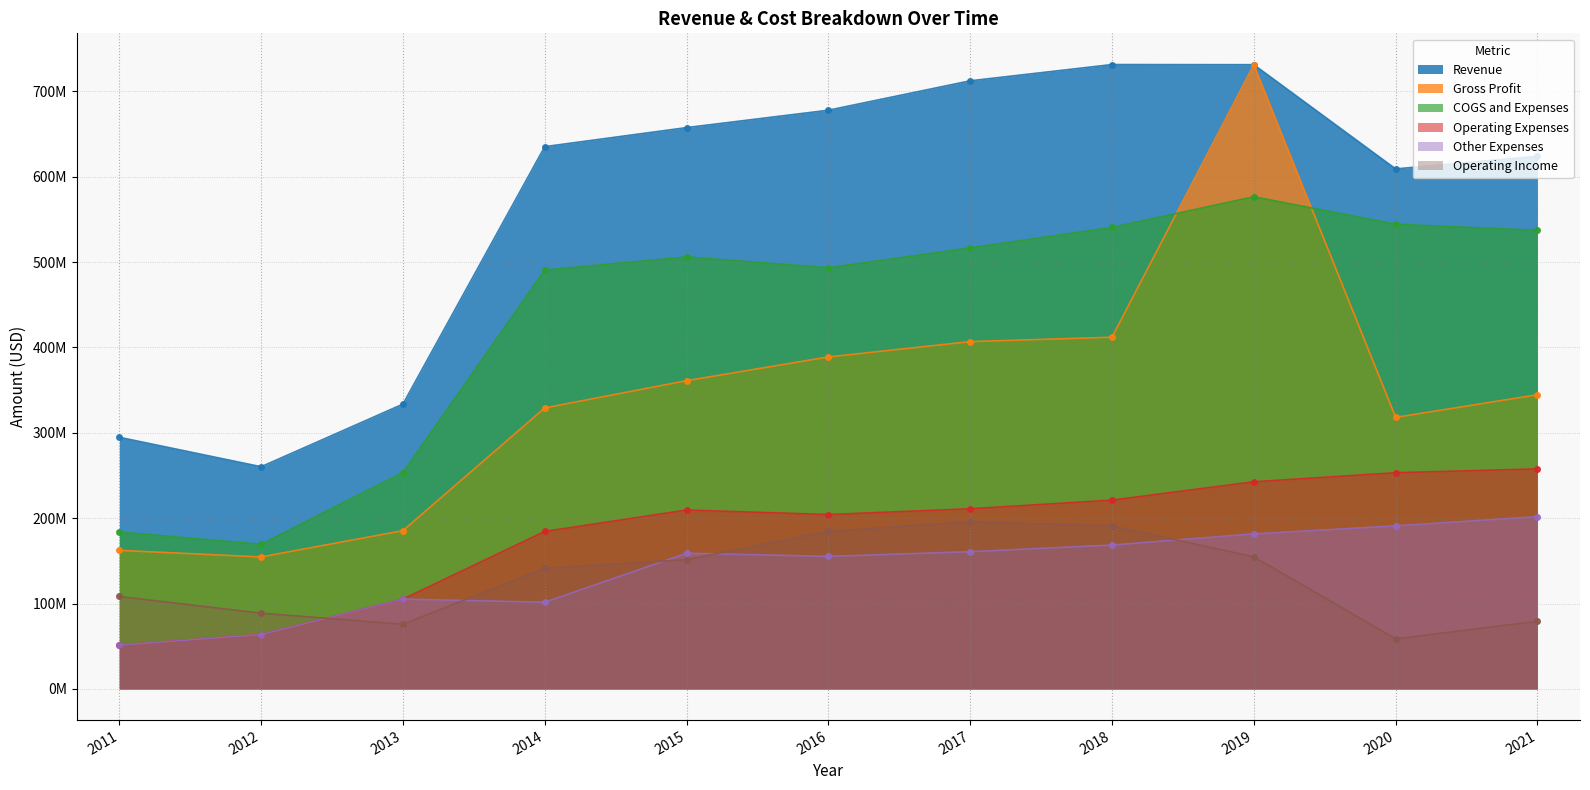

Where do Operating Income and Operating Expenses first cross each other?

2012 and 2013